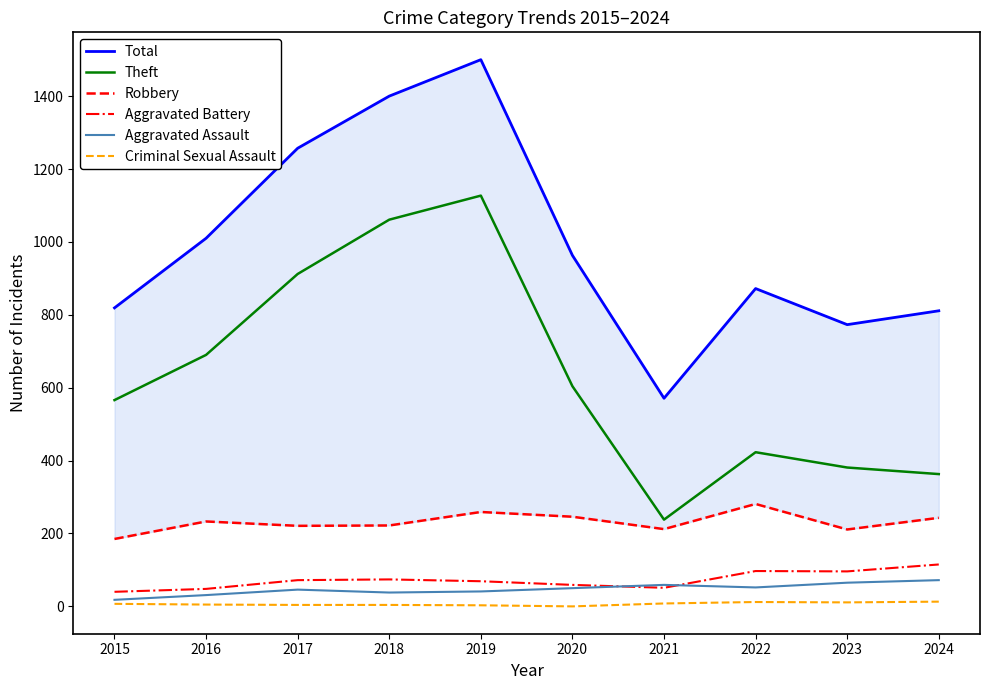

Which series has the largest total across all categories?

Total